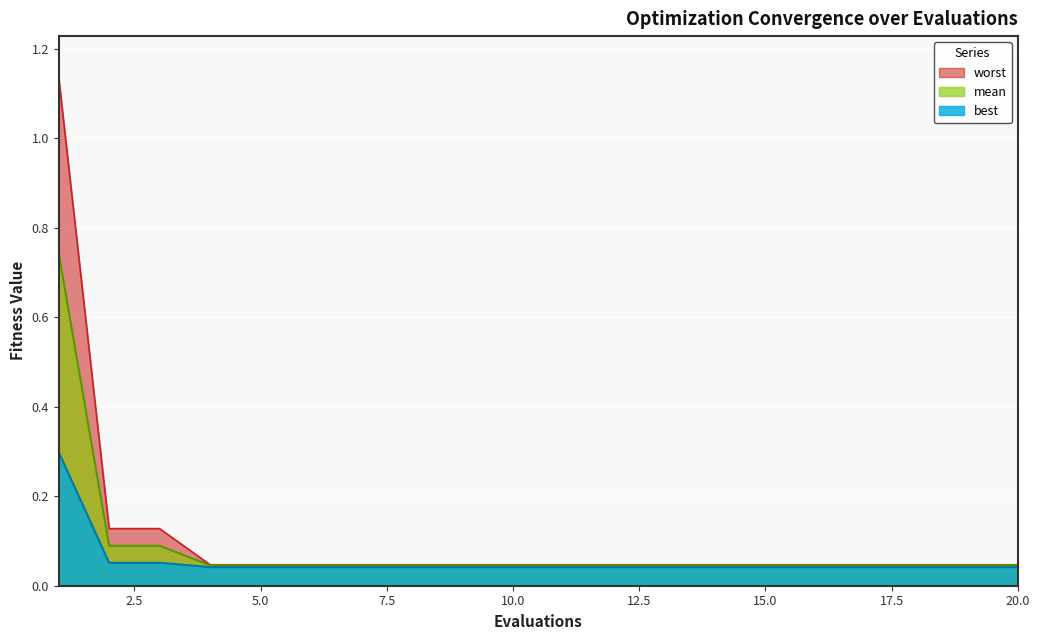

Does the chart display data point markers on the line(s)?

No